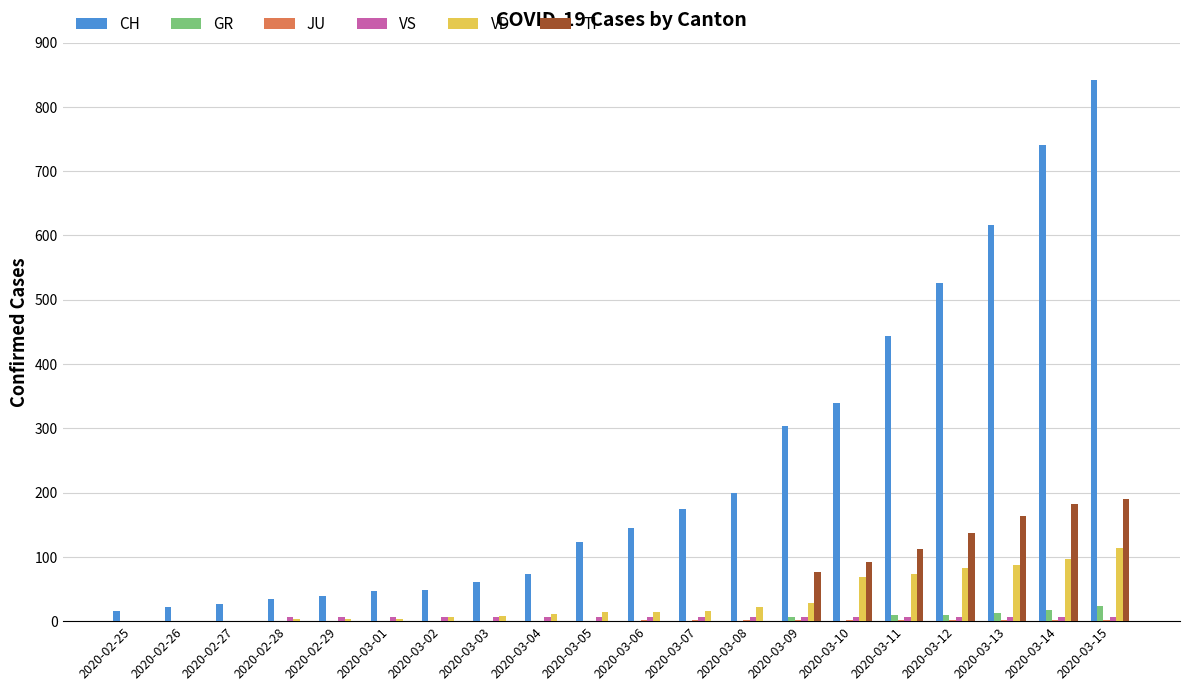

At which category is the sum across all series the highest?

2020-03-15